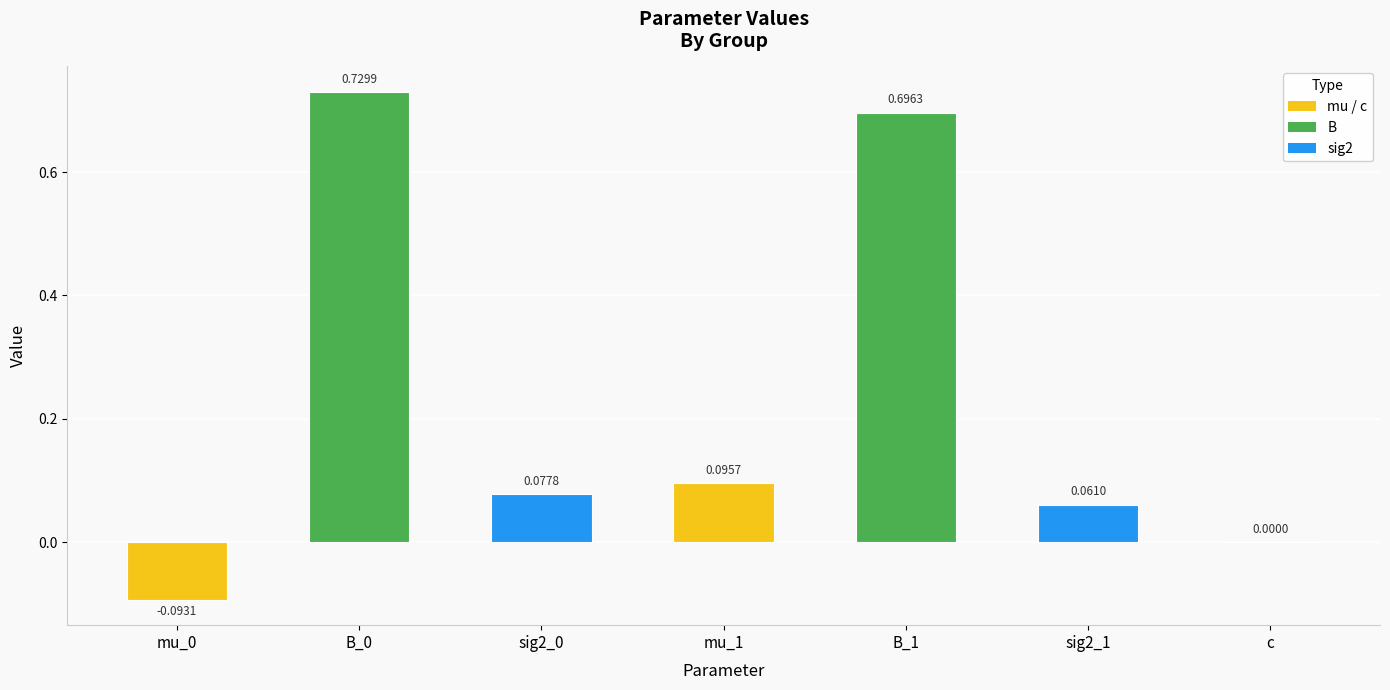

Does the chart contain stacked bars?

No